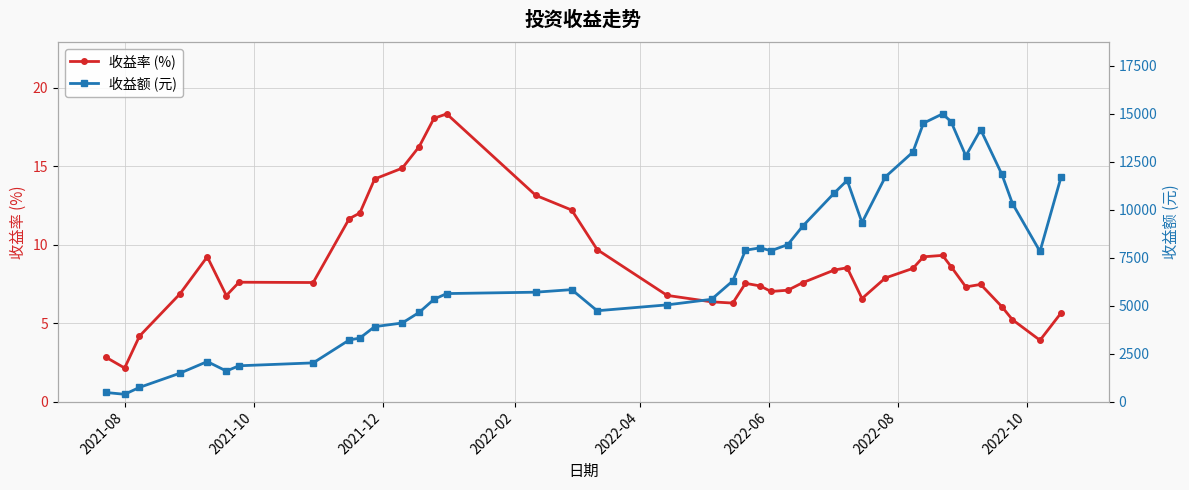

True or false: 收益率 (%) has more than 2 interior local peaks.

True